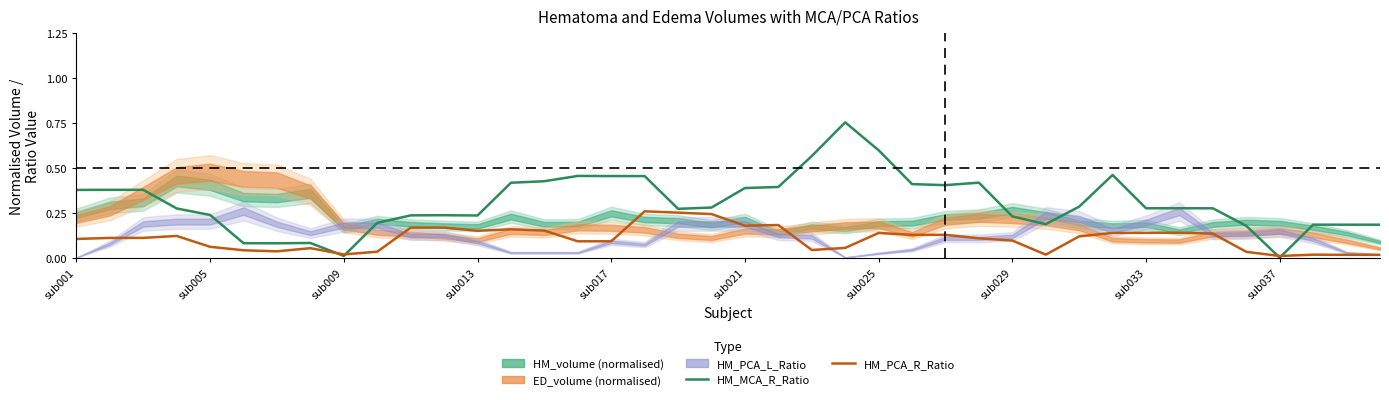

What is the sum of all HM_PCA_R_Ratio values?

4.3